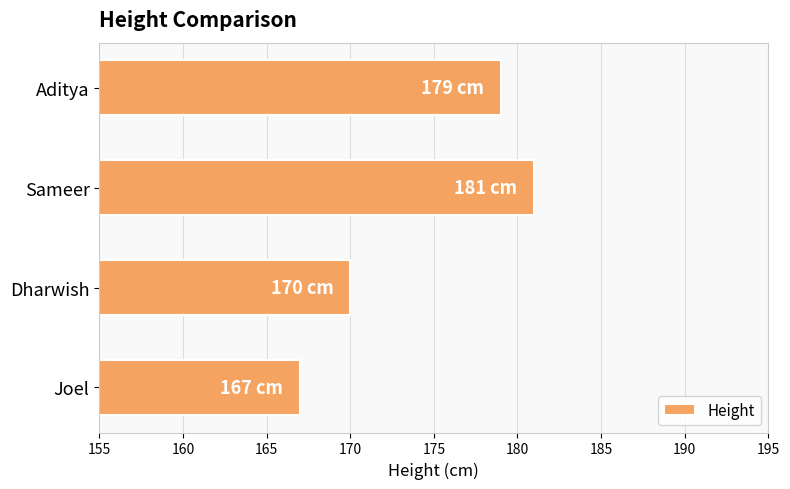

What is the difference between the maximum and minimum values?

14